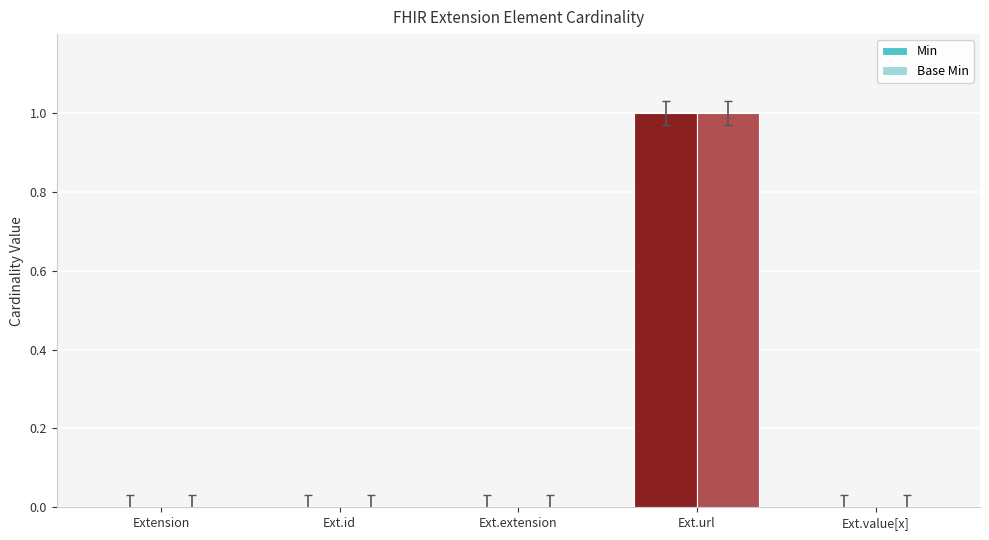

True or false: Base Min has a value of 0 at Ext.id.

True